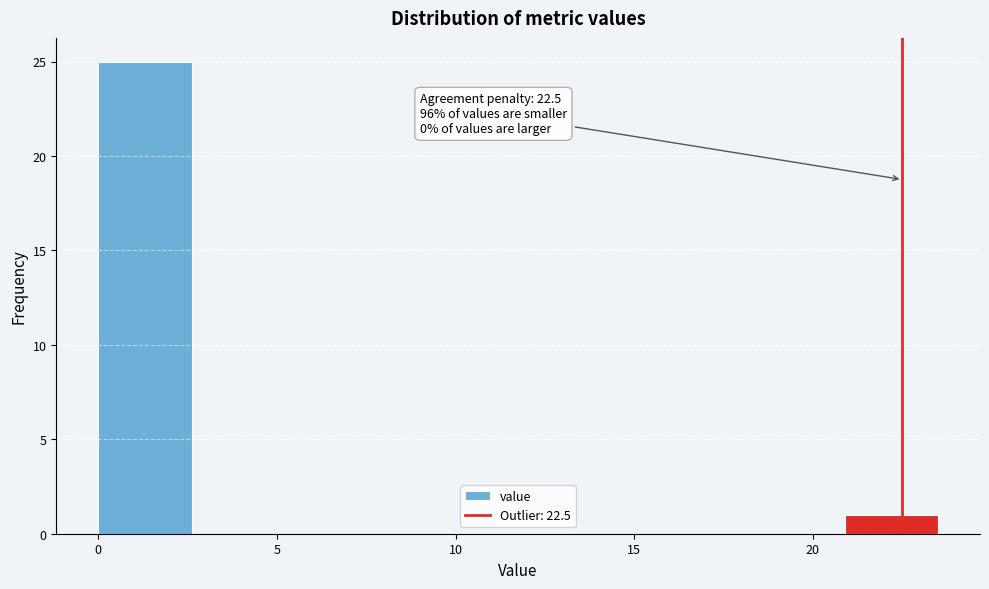

Which range on the x-axis has the tallest bar?

0.0 to 2.5